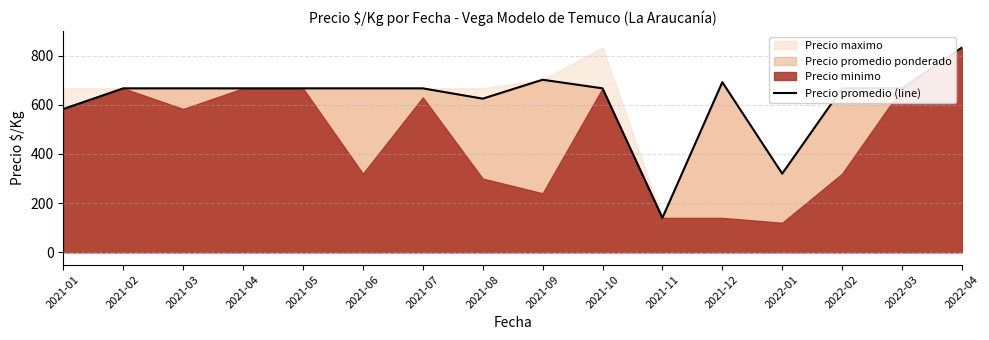

What is the sum of the values at 2021-08 and 2021-06?

1292